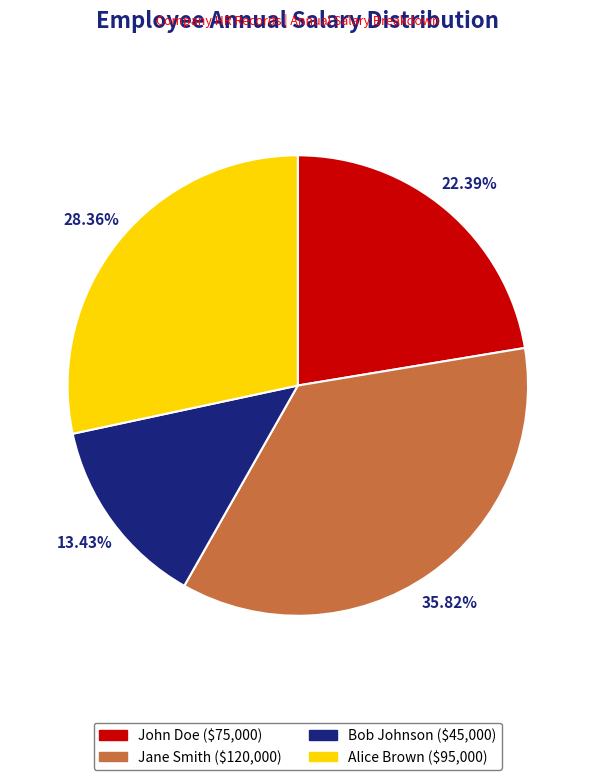

How many segments does this pie chart have?

4